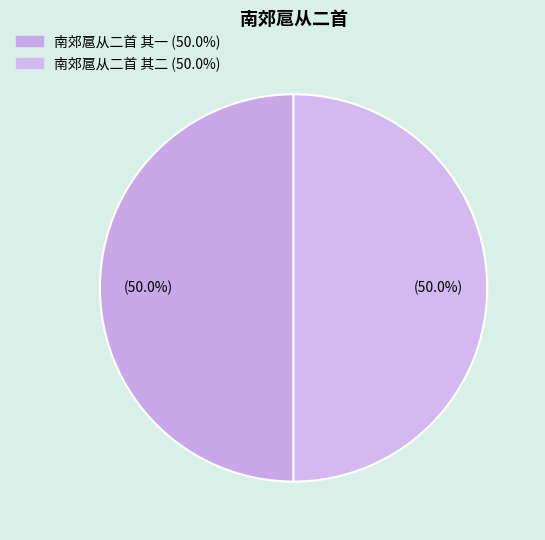

The 南郊扈从二首 其一 slice represents 37% of the pie. True or false?

False